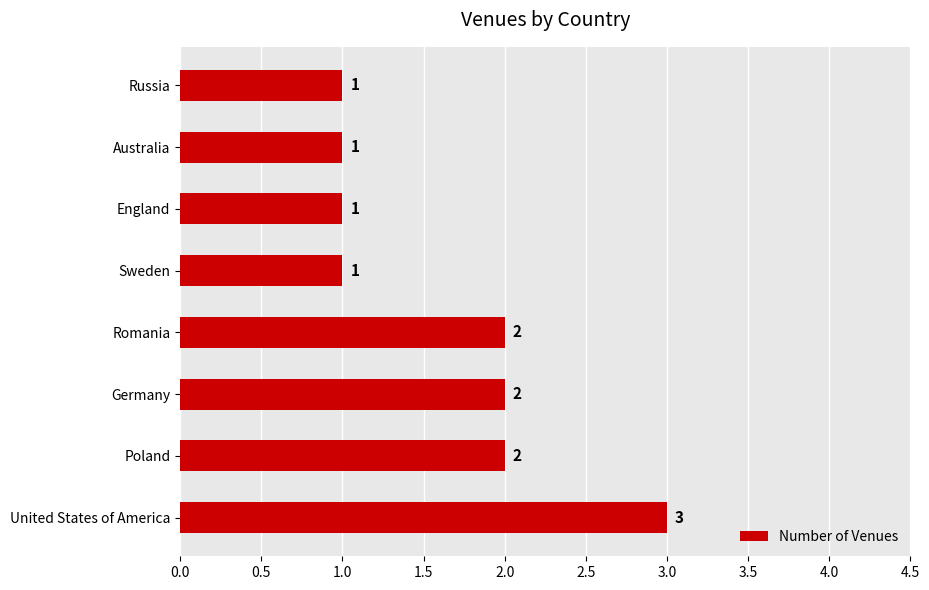

What is the approximate value at United States of America?

3